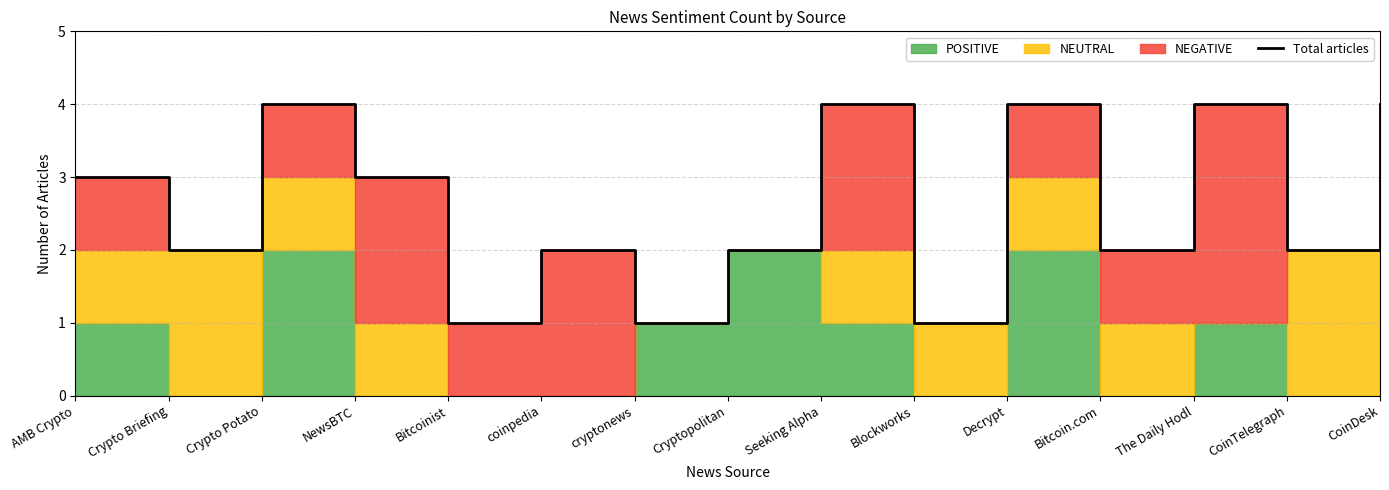

True or false: the data shows 2 at coinpedia.

True